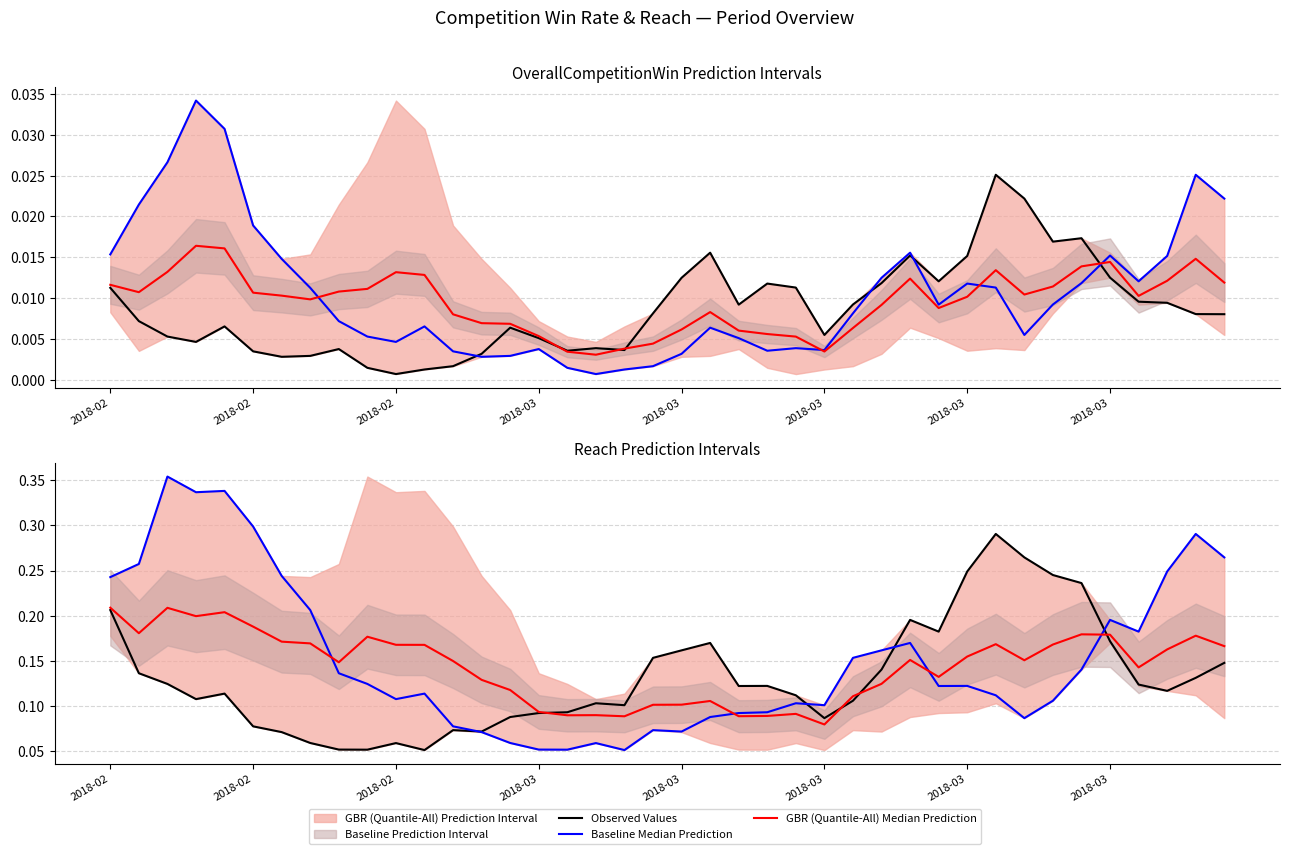

Where is the first local minimum for GBR (Quantile-All) Median Prediction?

2018-02